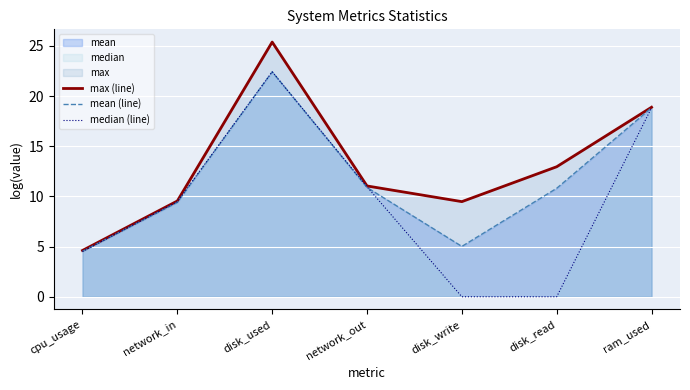

What is the value of the max (line) point at the 7th from the left?

18.9